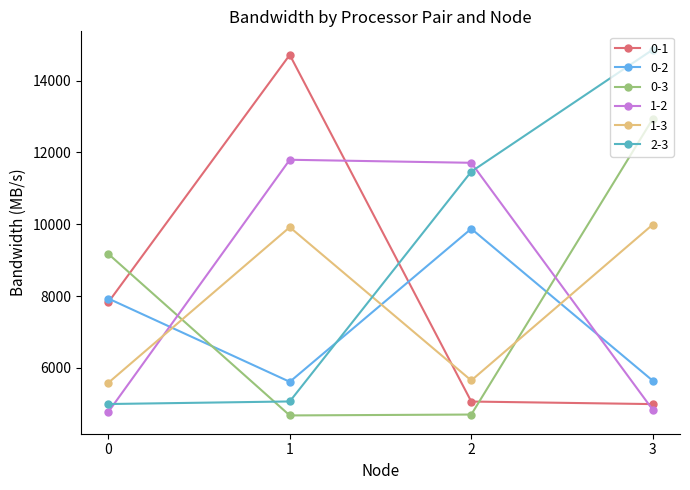

How many categories are shown in the chart?

4